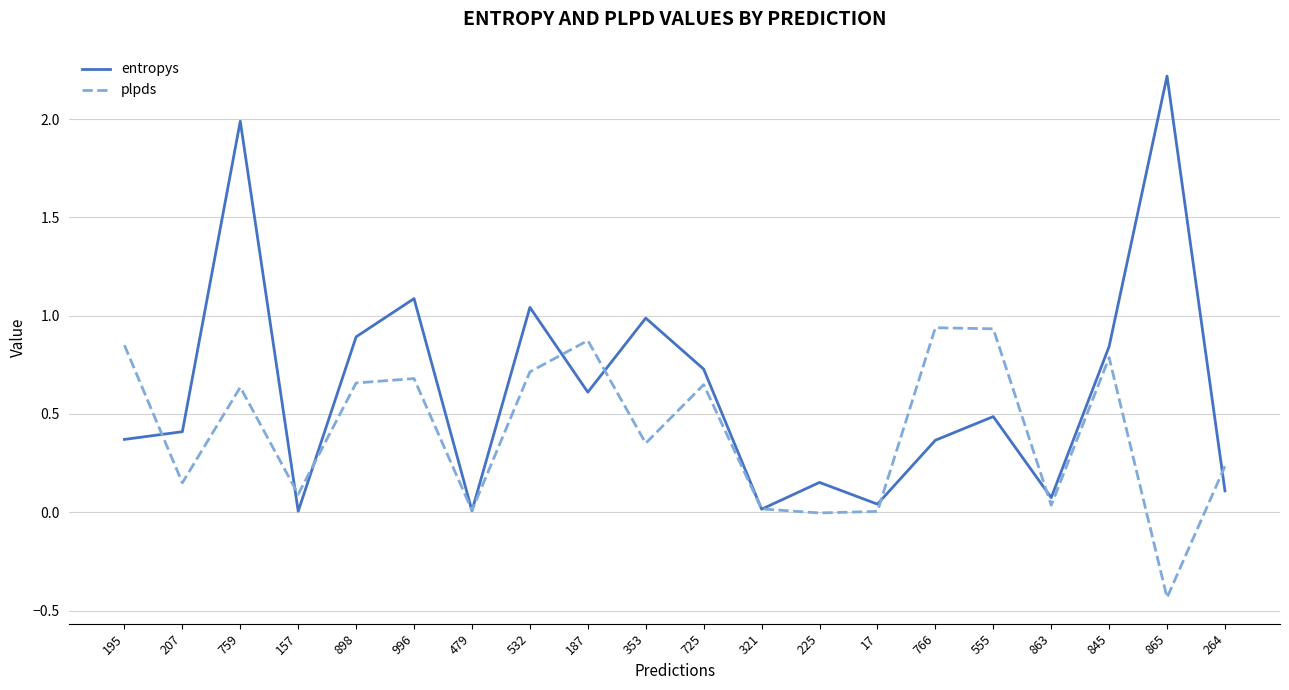

In entropys, how many points are higher than both neighbors (excluding endpoints)?

7